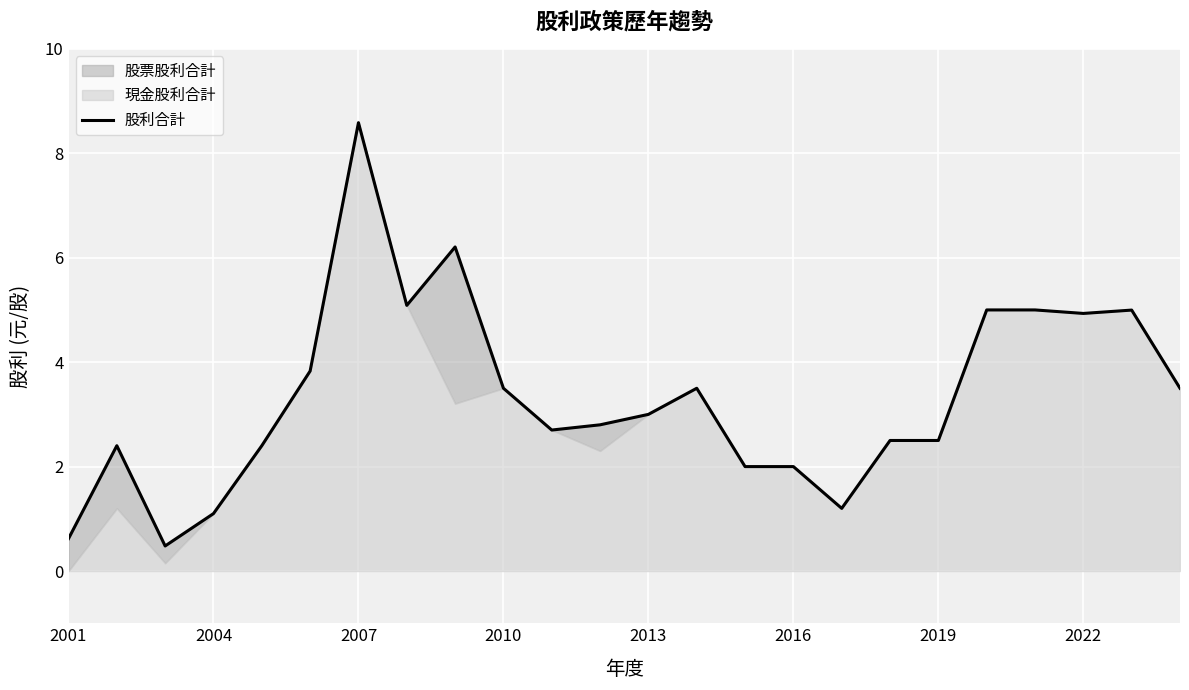

What is the sum of all values?

79.8